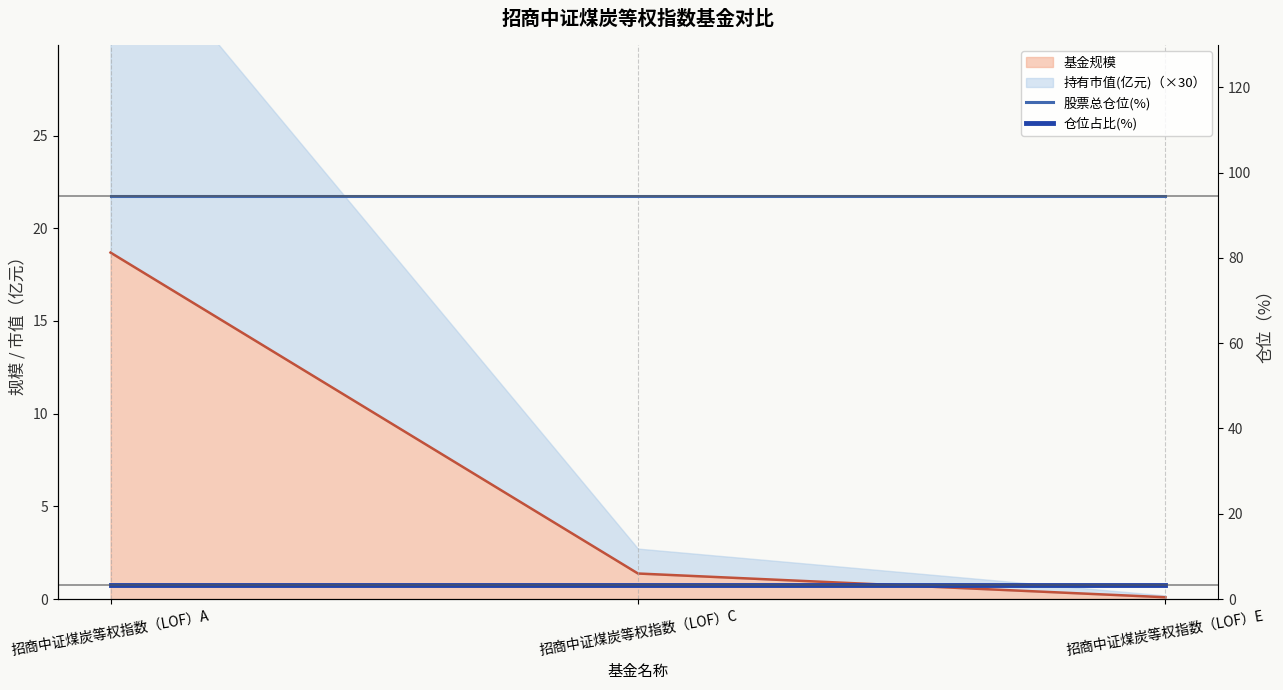

At which label is 仓位占比(%) closest to 3?

招商中证煤炭等权指数（LOF）A